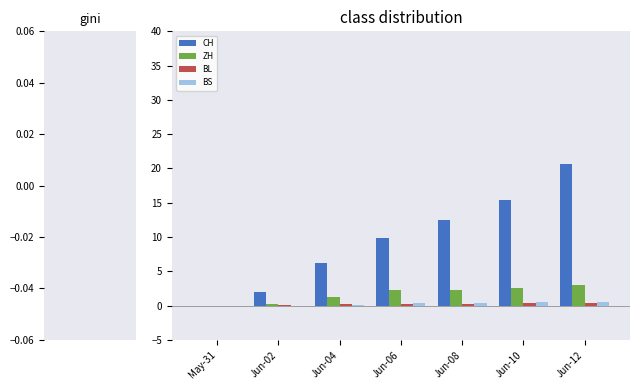

At which label does CH first exceed 9?

Jun-06